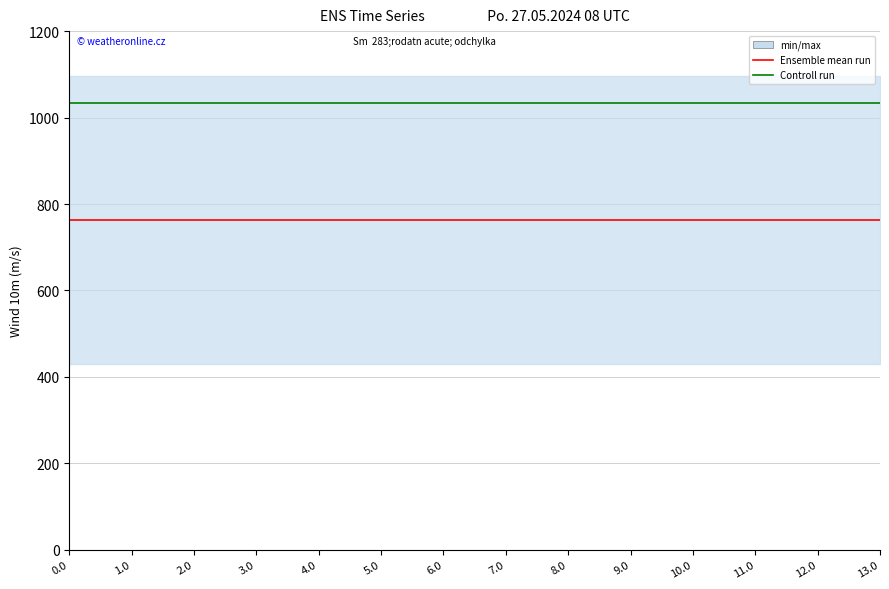

What is the value of the Controll run point at the 13th from the left?

1032.9